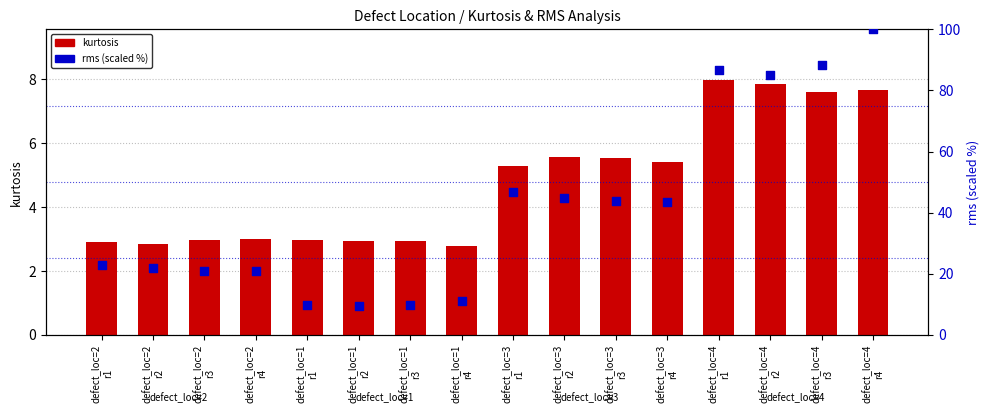

What are all the series names shown in the legend?

kurtosis, rms (scaled %)